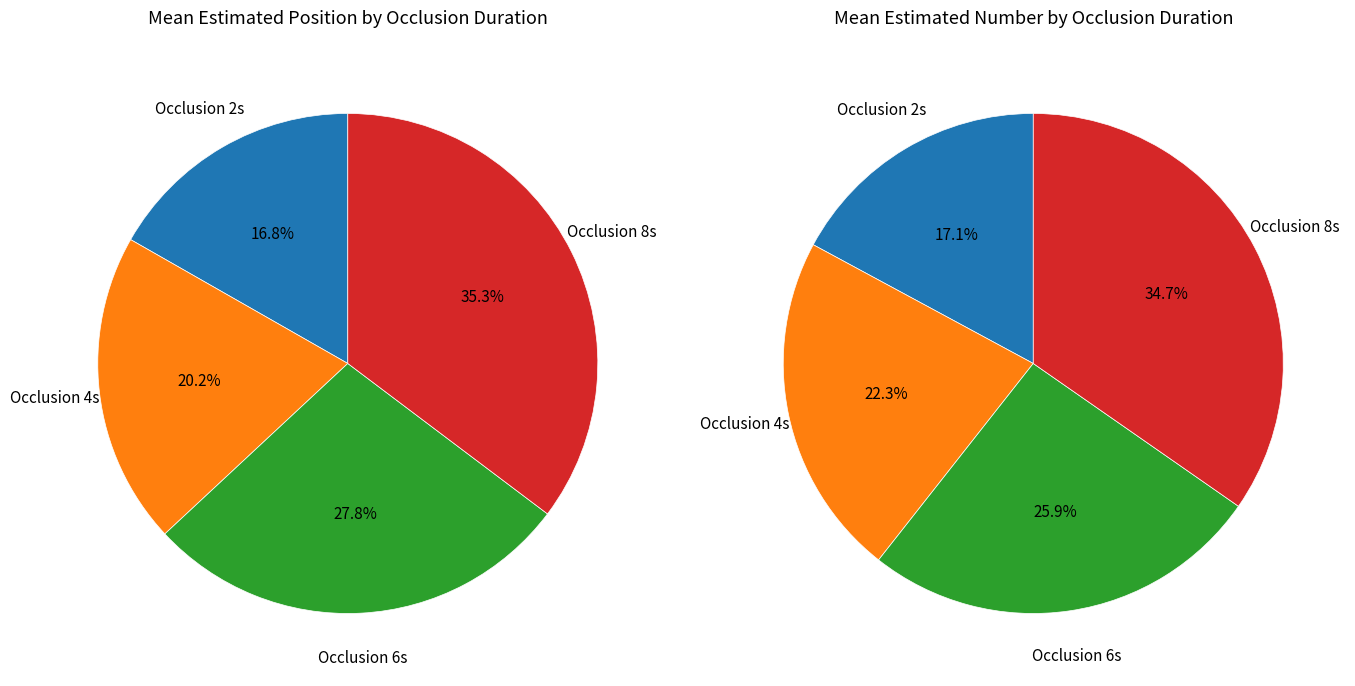

What percentage is the 8 slice, to the nearest percent?

35%